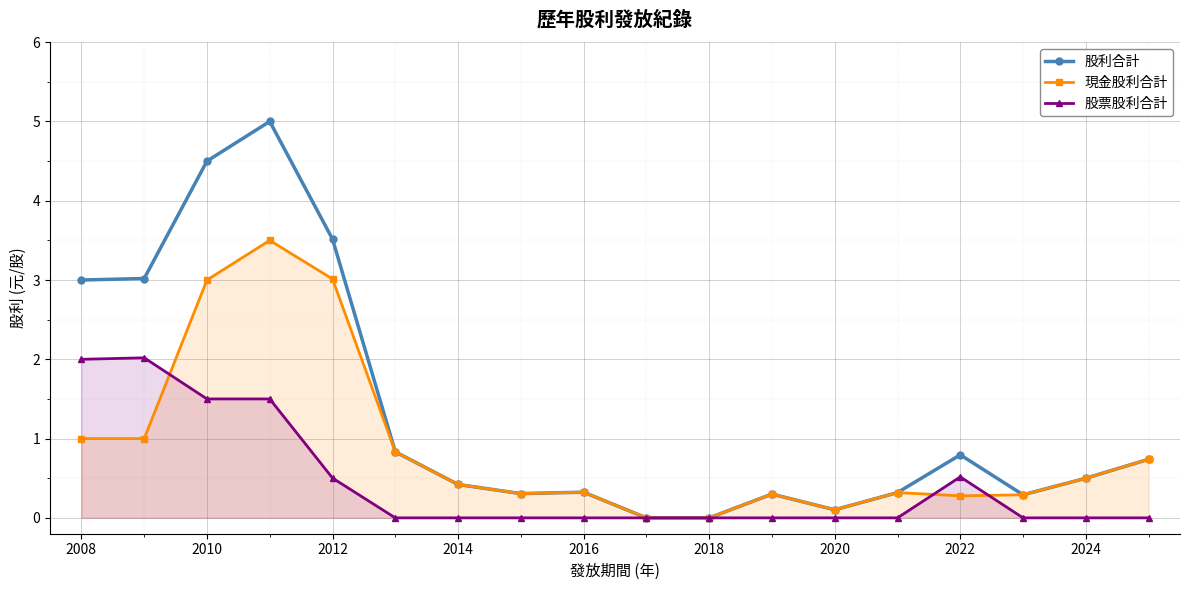

What is the greatest value displayed?

5.0